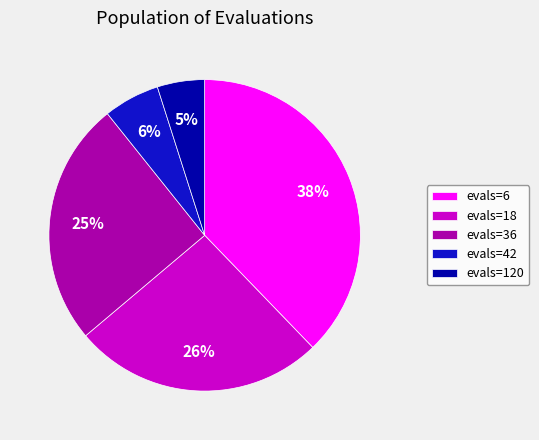

How many slices are in this pie chart?

5